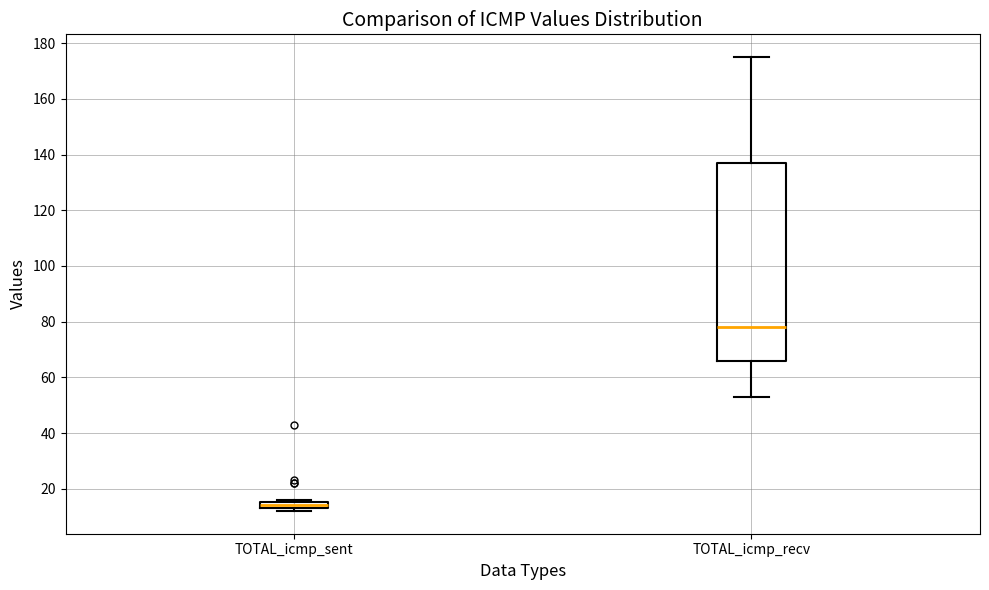

Where is the lower edge of the box for TOTAL_icmp_sent on the y-axis? The values are not printed on the chart, so give them approximately, as read against the axis.

14